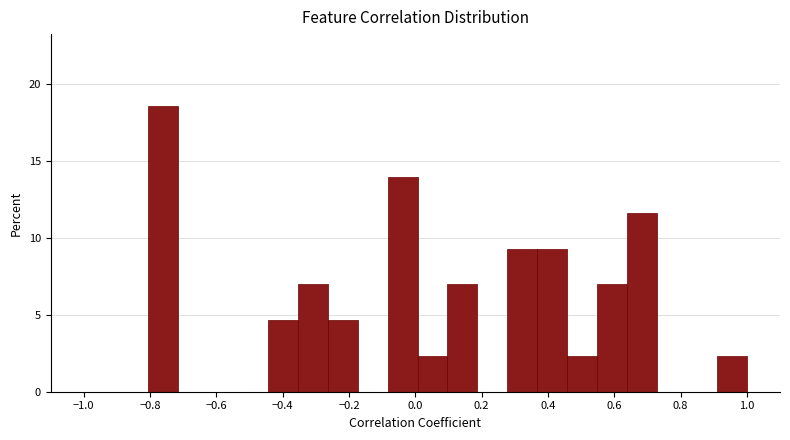

Over which range of the x-axis is the bar tallest?

-0.80 to -0.72